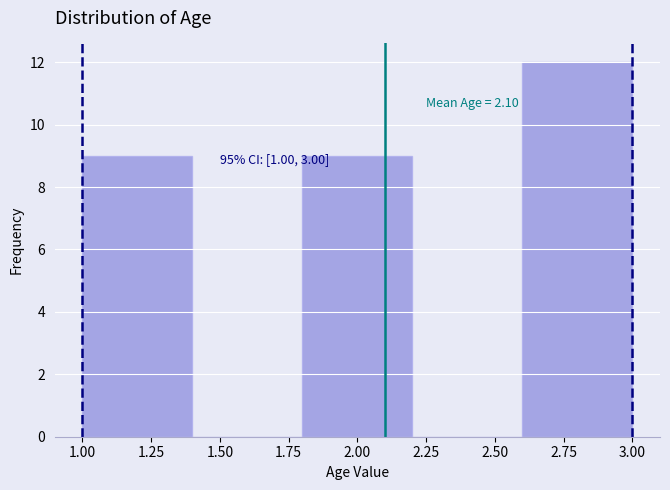

Which range on the x-axis has the tallest bar?

2.6 to 3.0